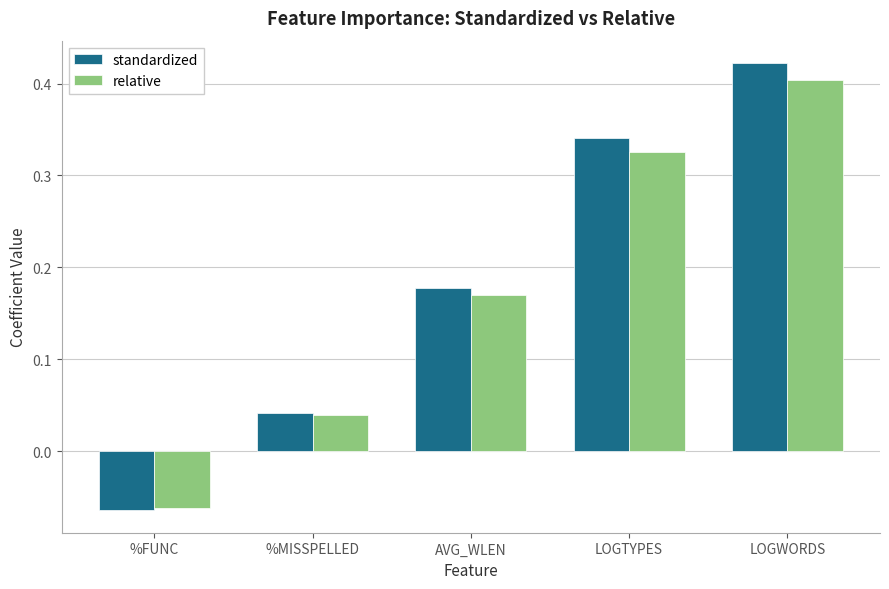

How many data points does each series have?

5